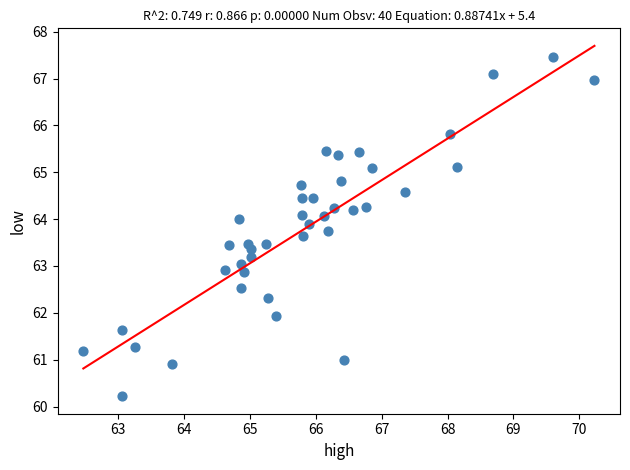

What is the range of X values (max minus min)?

7.8